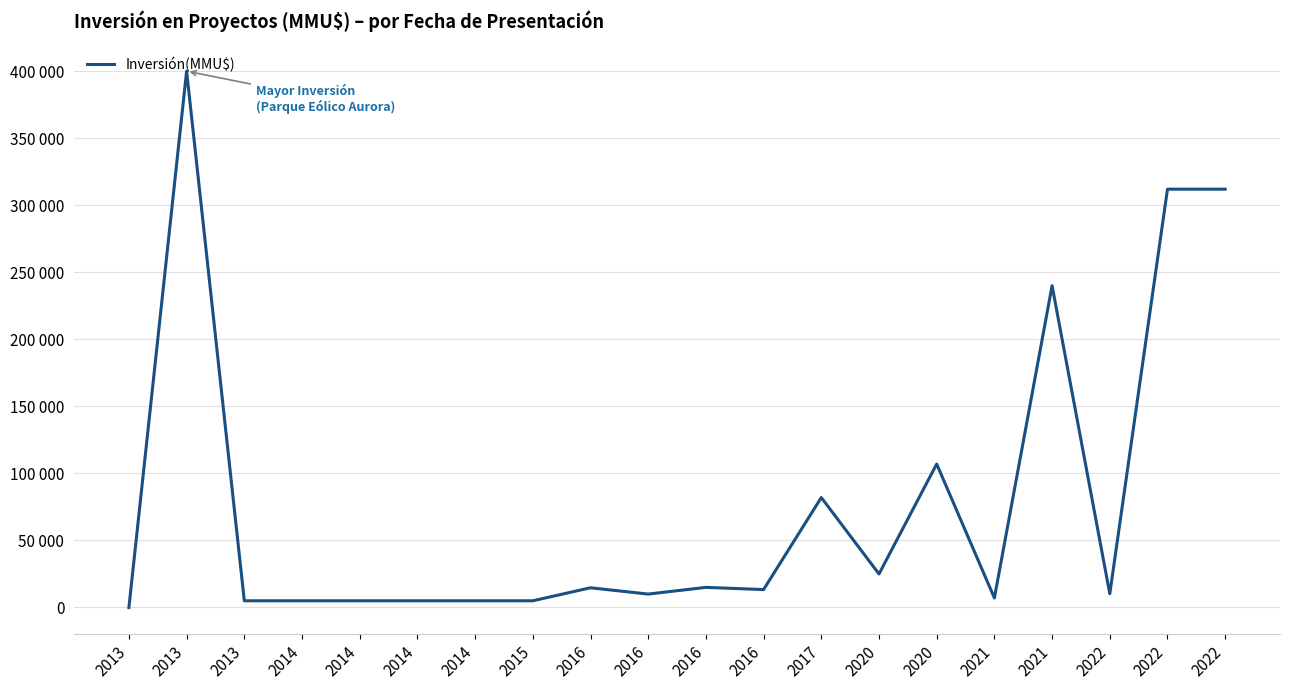

Does the chart display data point markers on the line(s)?

No